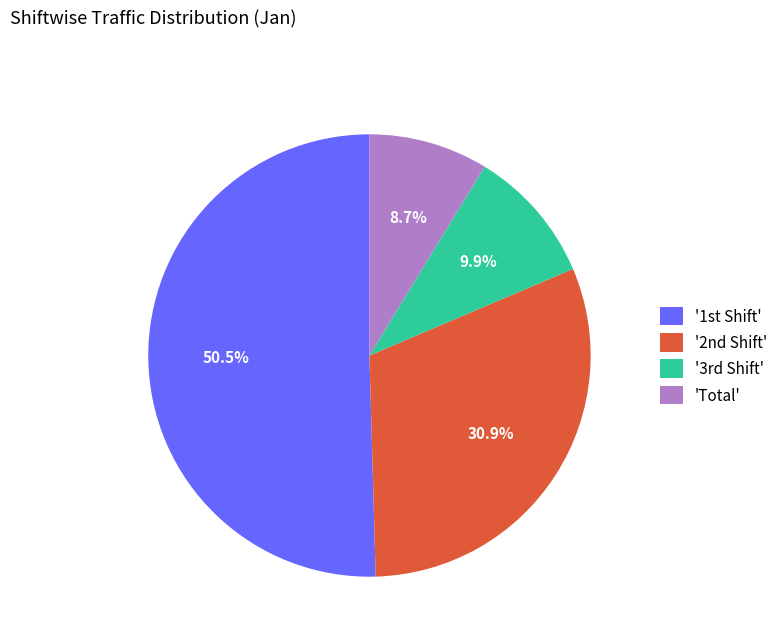

How many slices are in this pie chart?

4